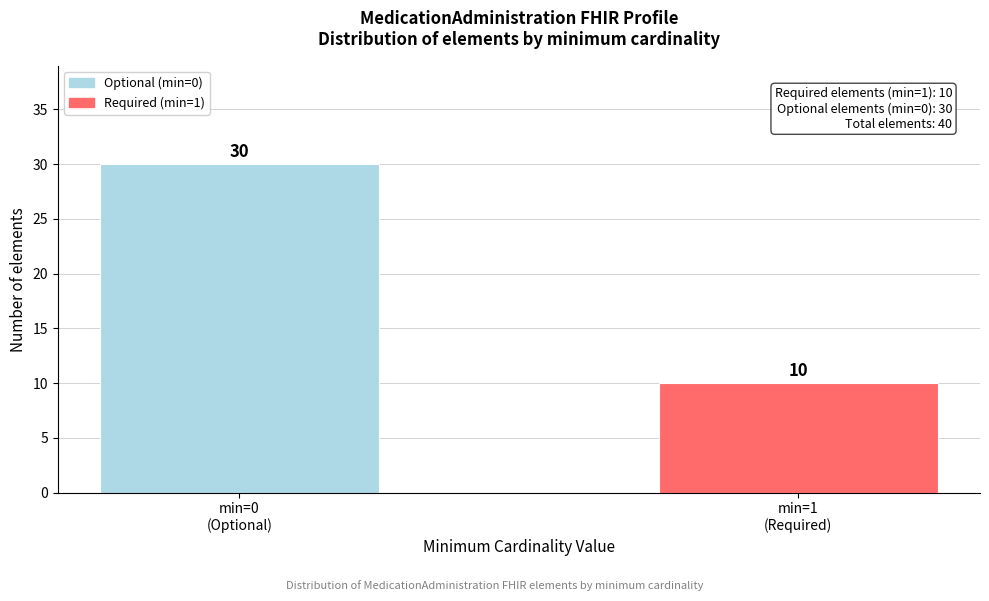

Reading left to right, what are all the values shown in this chart?

30	10